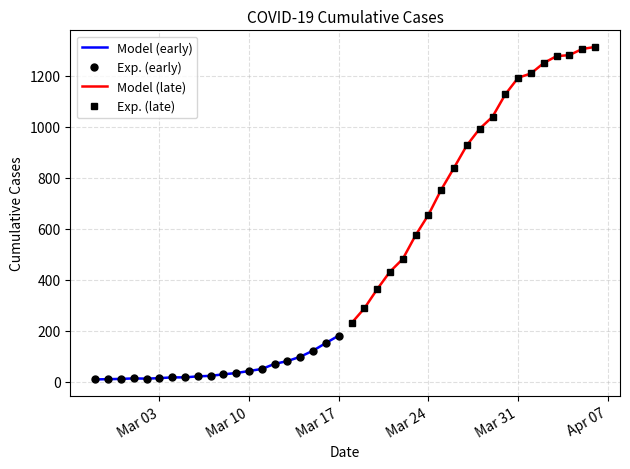

Which series has the largest total across all categories?

Model (late)